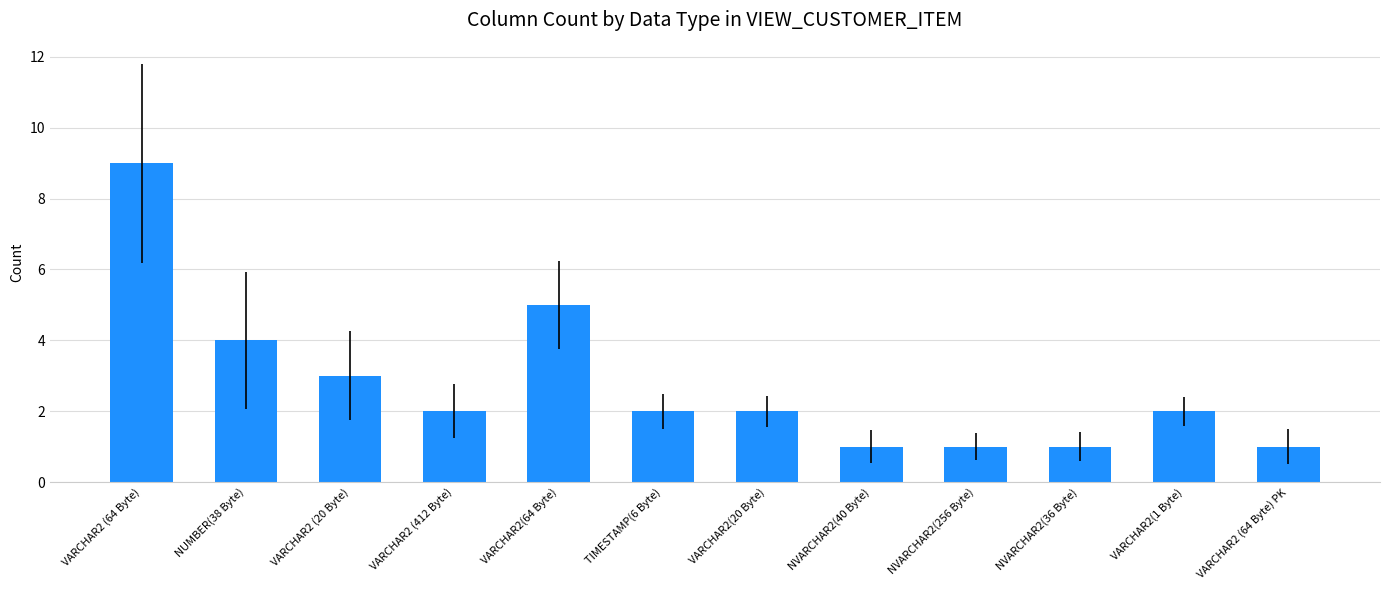

The value at VARCHAR2 (412 Byte) is 2. True or false?

True